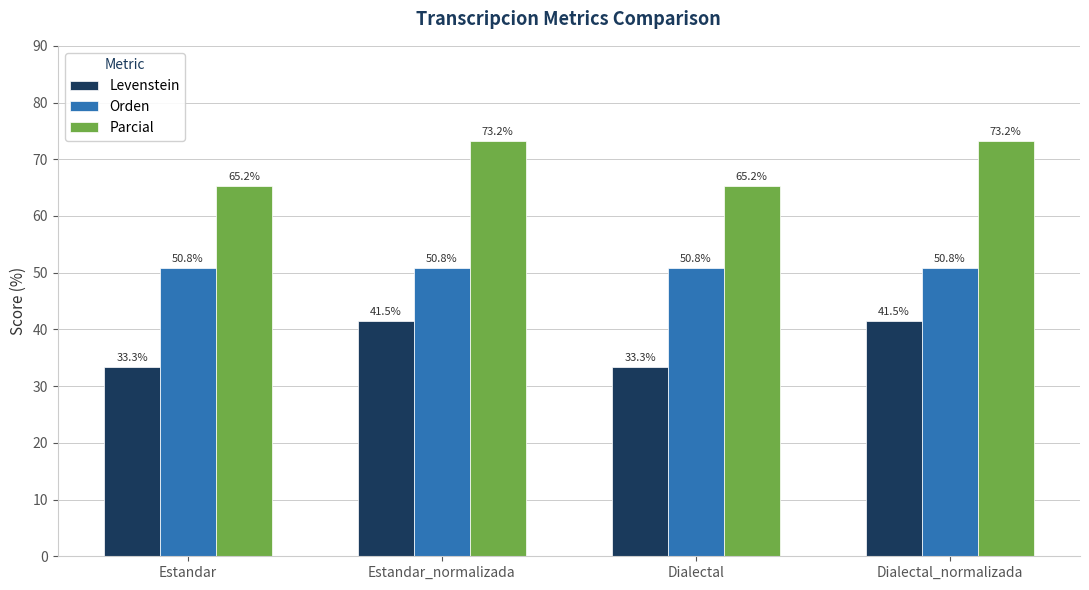

What is the label of the 1st bar from the right?

Dialectal_normalizada